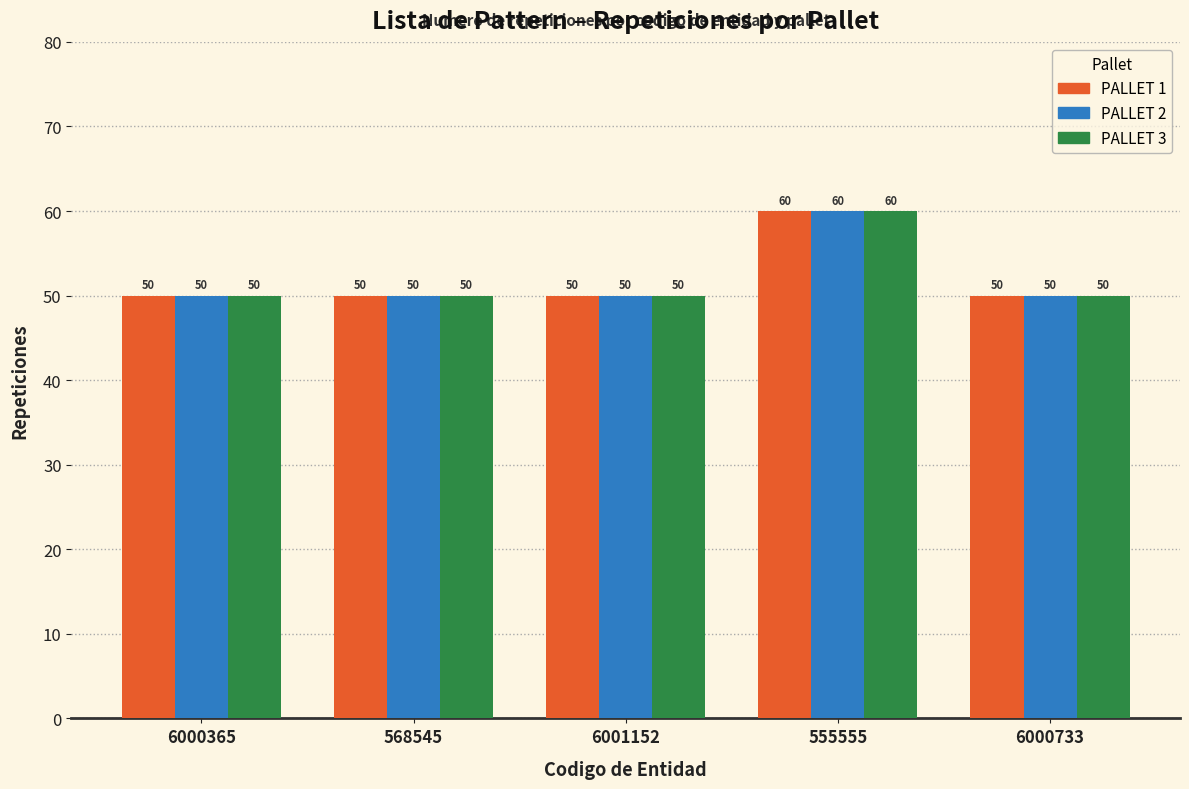

The PALLET 2 series shows 60 at 555555. True or false?

True